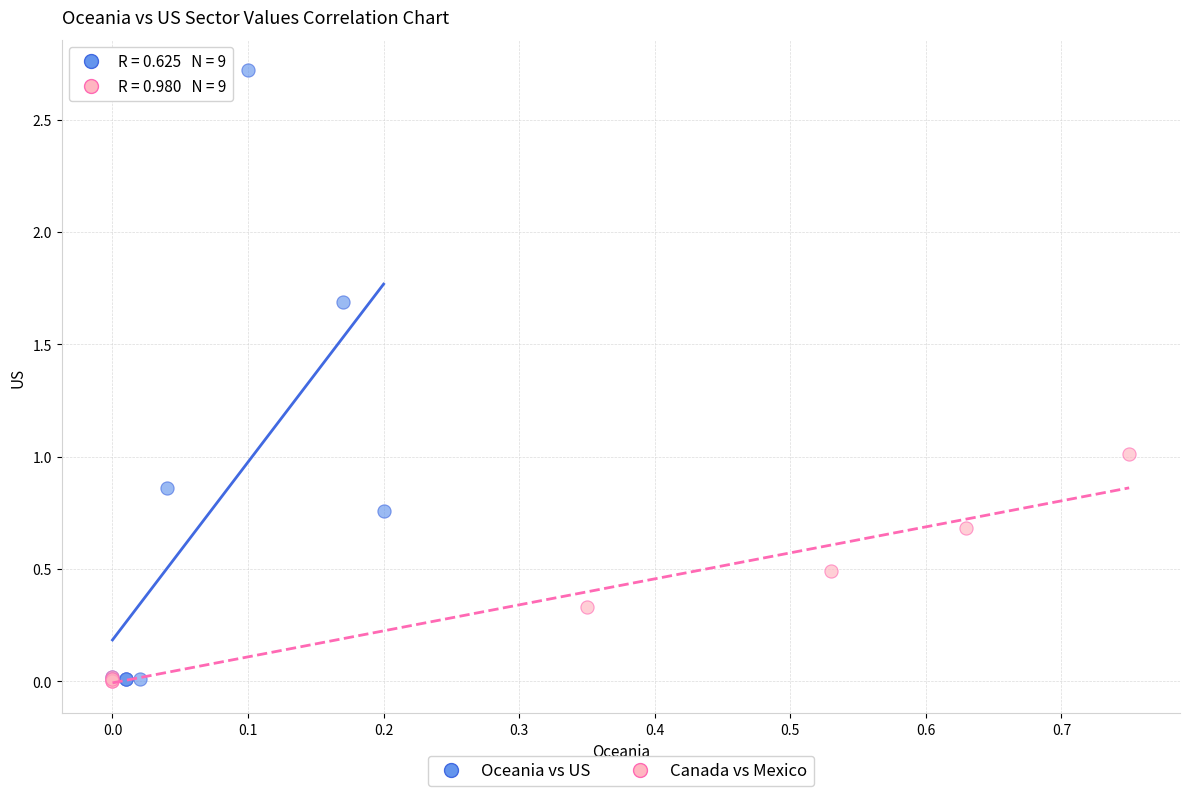

Which series reaches the maximum Y coordinate?

Oceania vs US